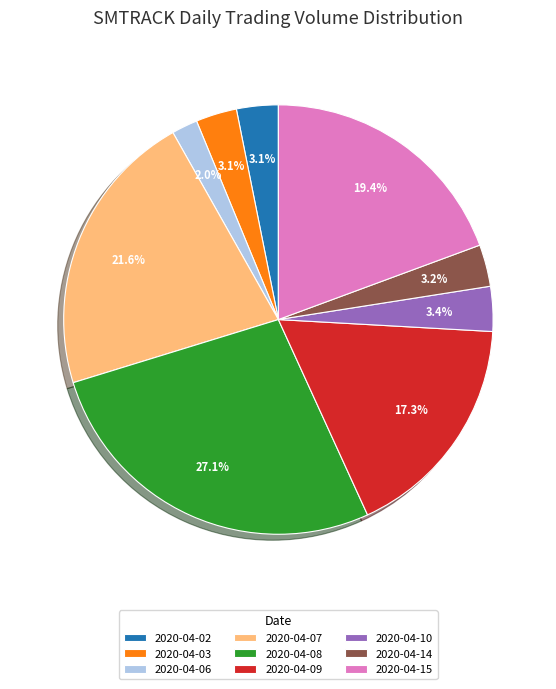

To the nearest percent, what is the difference between the largest and smallest slice percentages?

25%